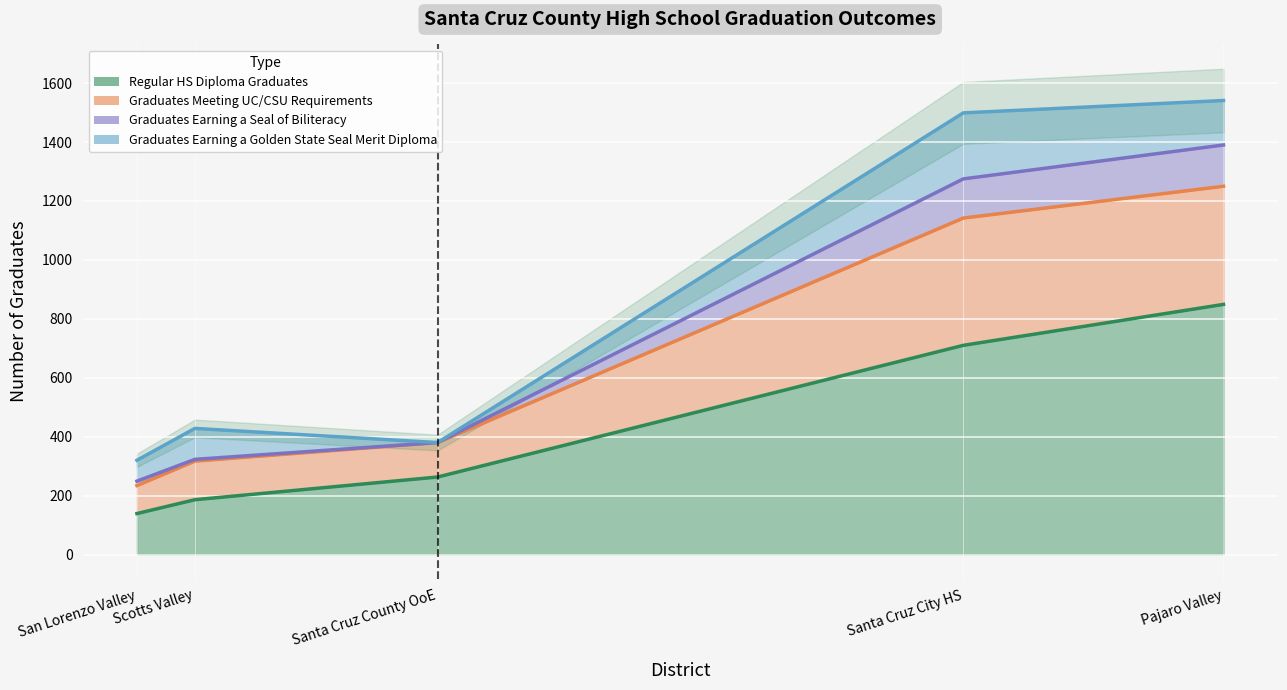

What is the highest value of the Regular HS Diploma Graduates series?

849